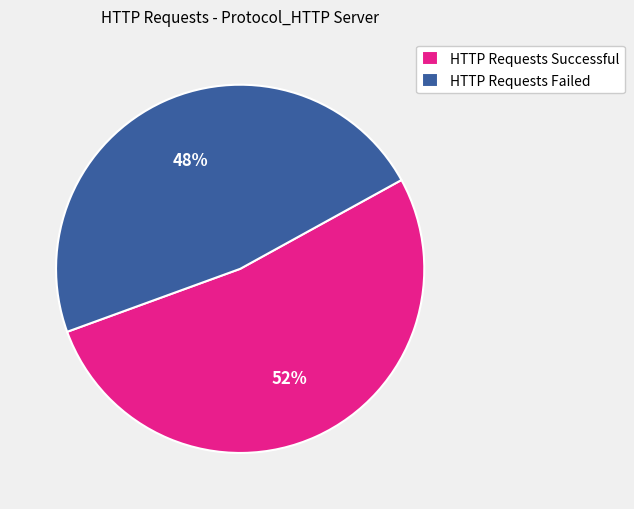

Does any single category account for the majority?

Yes